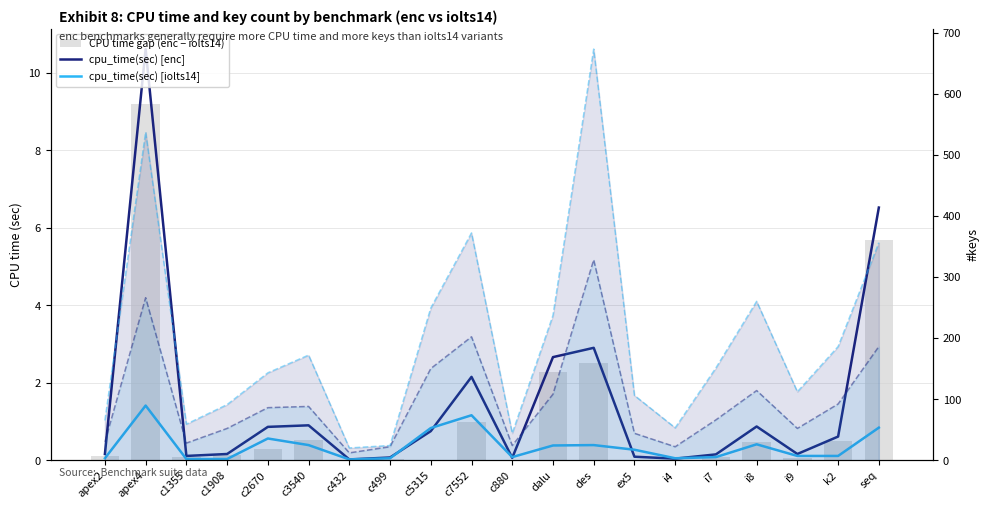

How many values in the #keys [enc] series are below 86?

10